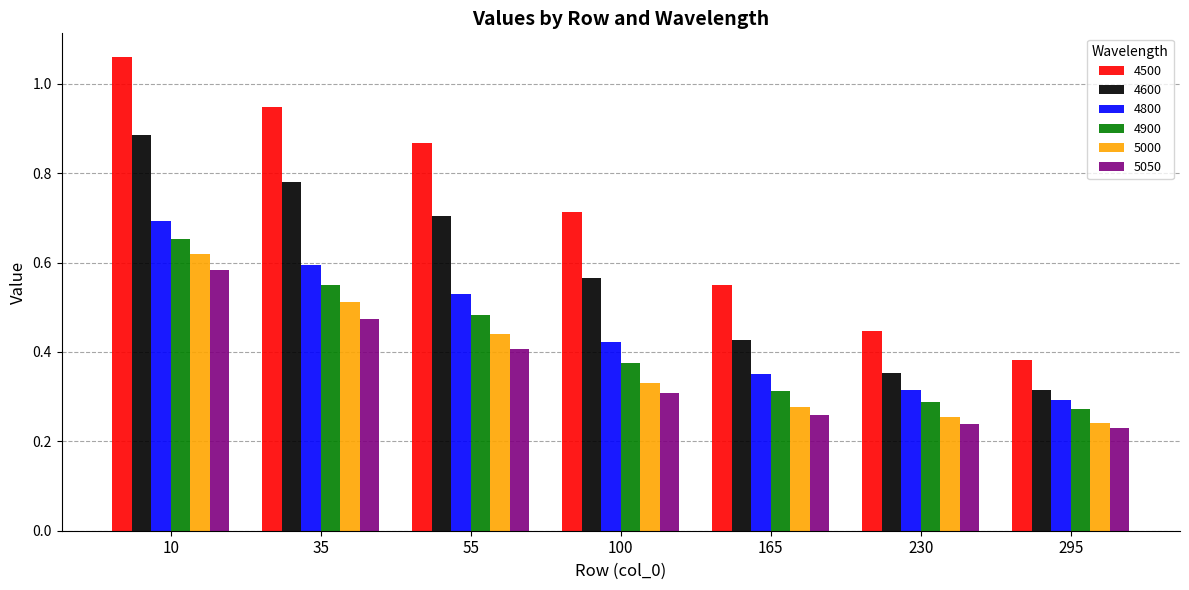

Count the 4800 values in the range 0 to 1.

7